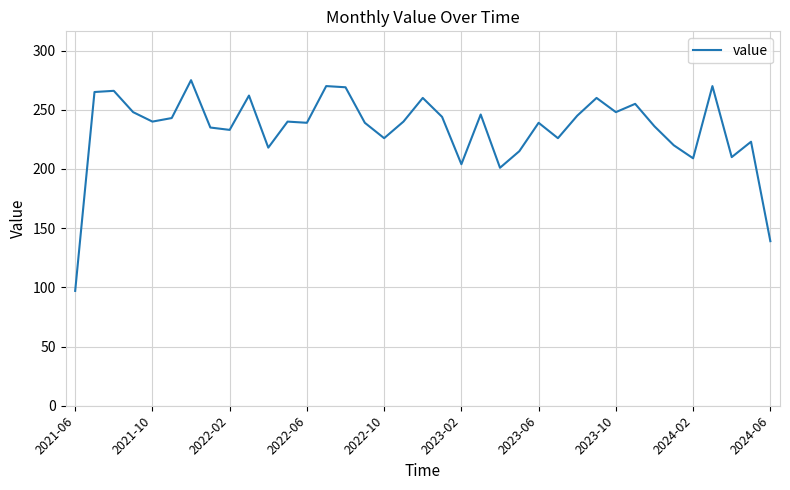

What is the greatest value displayed?

275